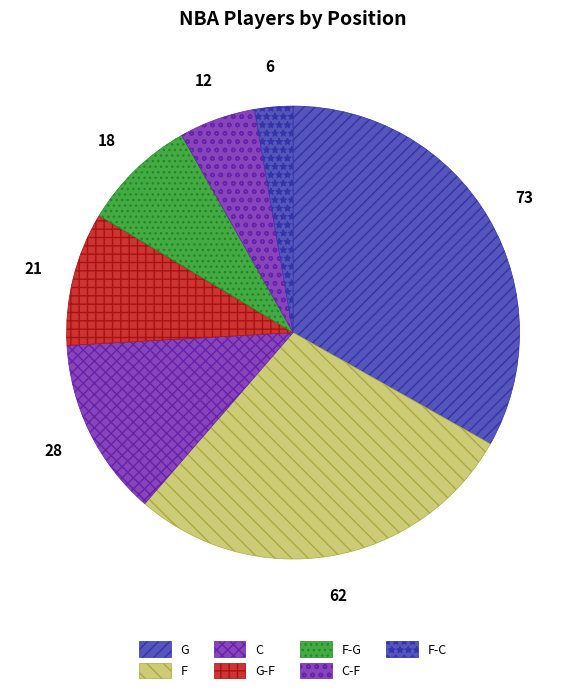

Count the number of slices in the pie.

7